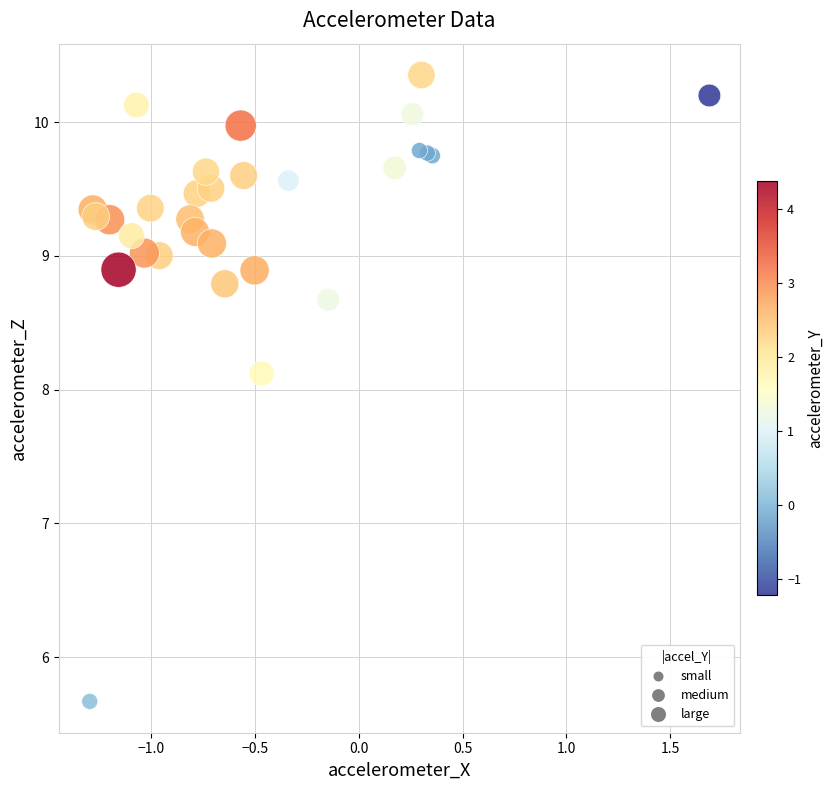

What Y value in the scatter plot is closest to 8?

8.1